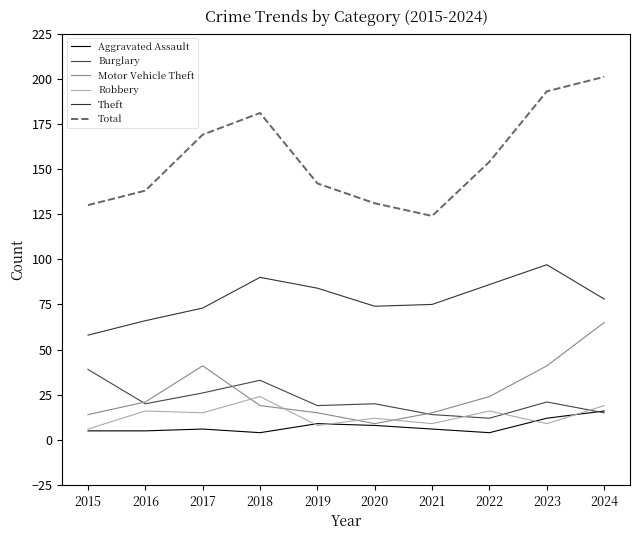

List the series in order of their peak value, highest first.

Total, Theft, Motor Vehicle Theft, Burglary, Robbery, Aggravated Assault